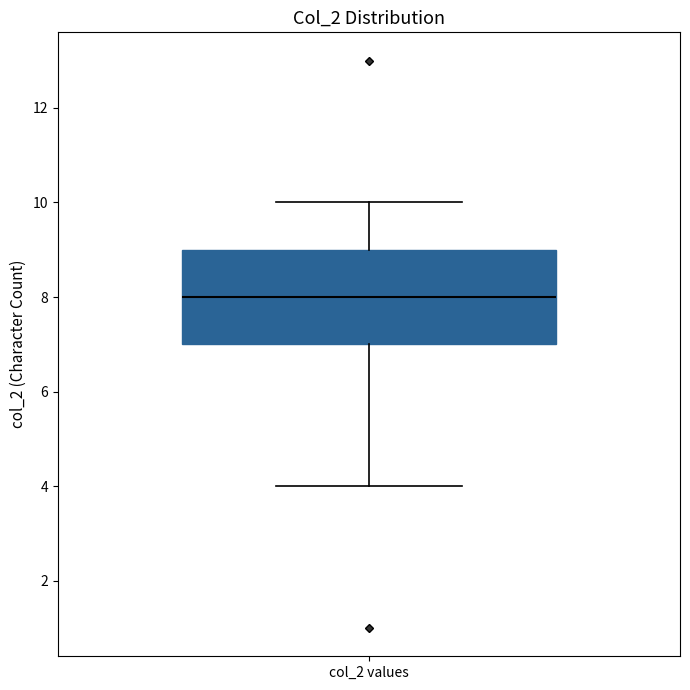

Where does the upper whisker of the box for col_2 values end on the y-axis? The values are not printed on the chart, so give them approximately, as read against the axis.

10